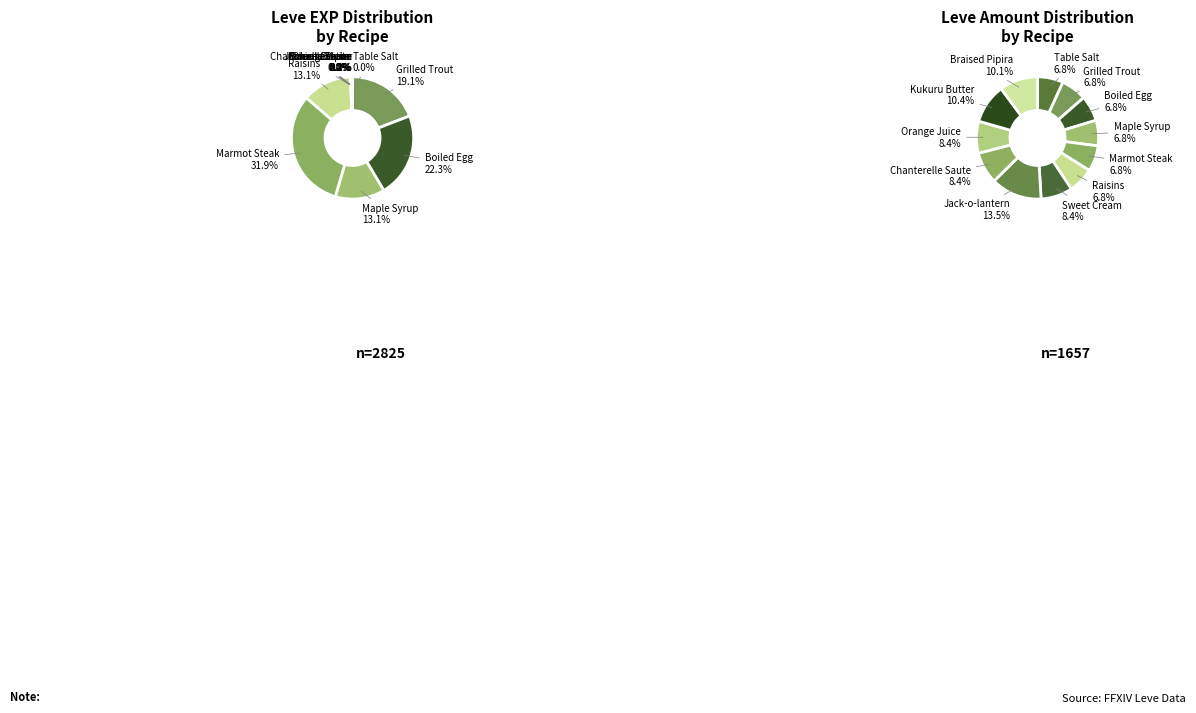

To the nearest percent, what is the combined percentage of Maple Syrup and Braised Pipira?

13%